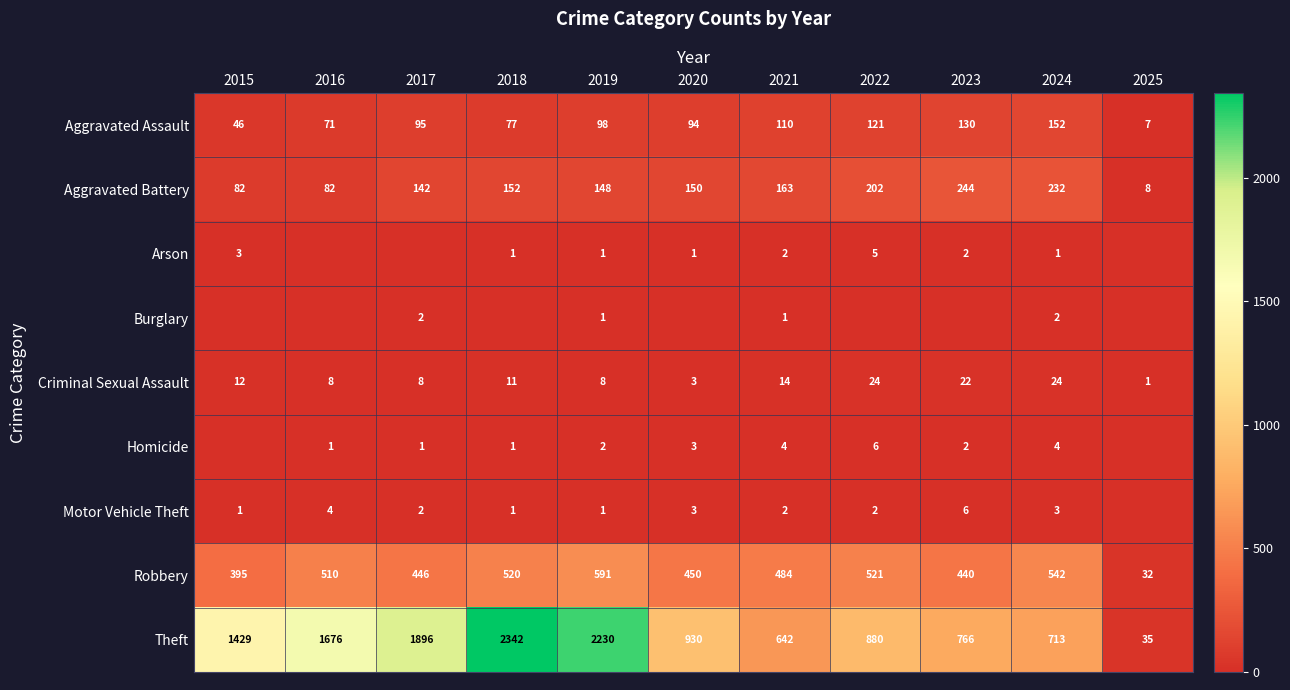

The Robbery series shows 510 at 2016. True or false?

True